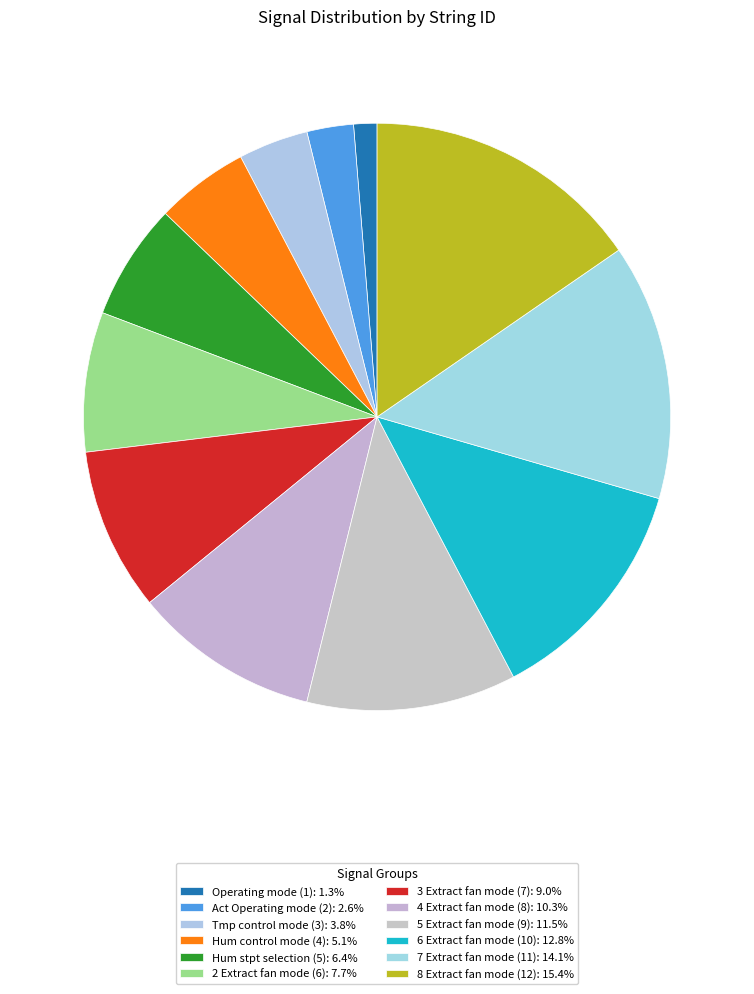

What percentage is NOT represented by 6 Extract fan mode (10)?

87.2%